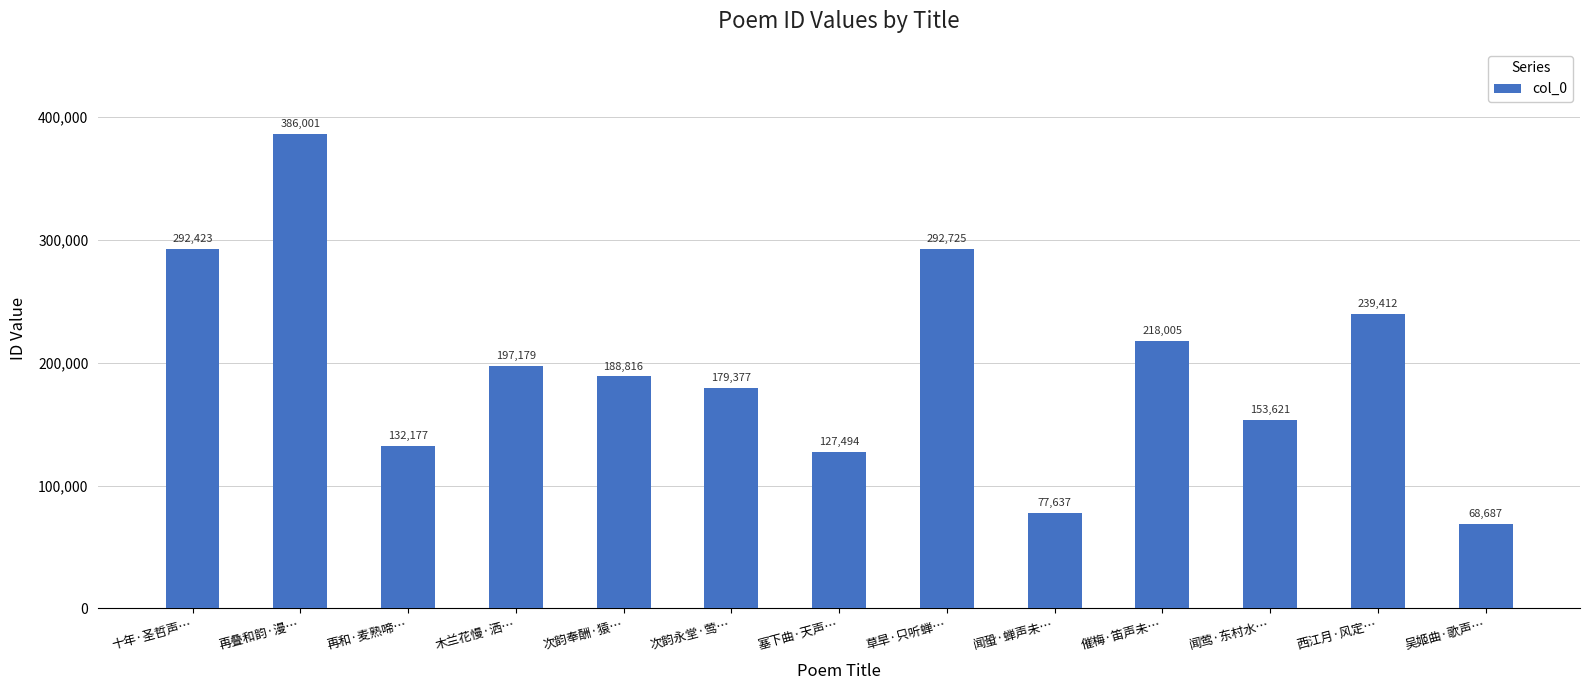

Is it true that the value at 闻蛩·蝉声未… is 17224?

False